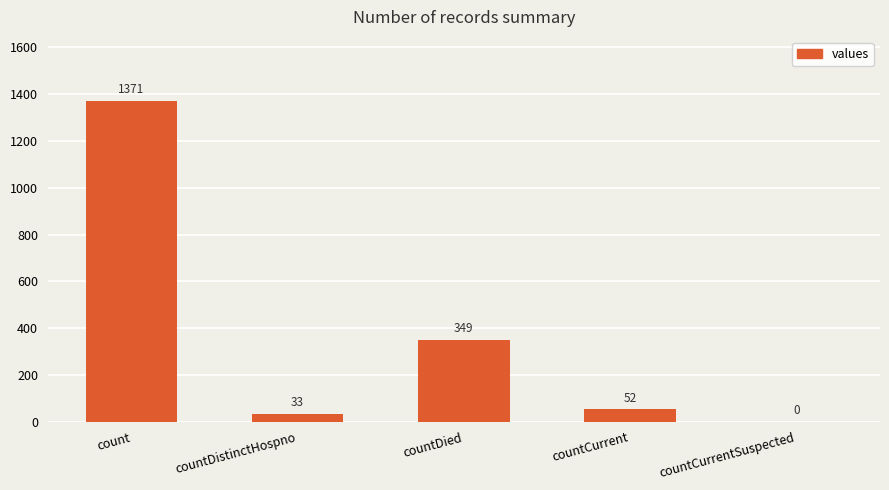

At which label does the data first exceed 52?

count